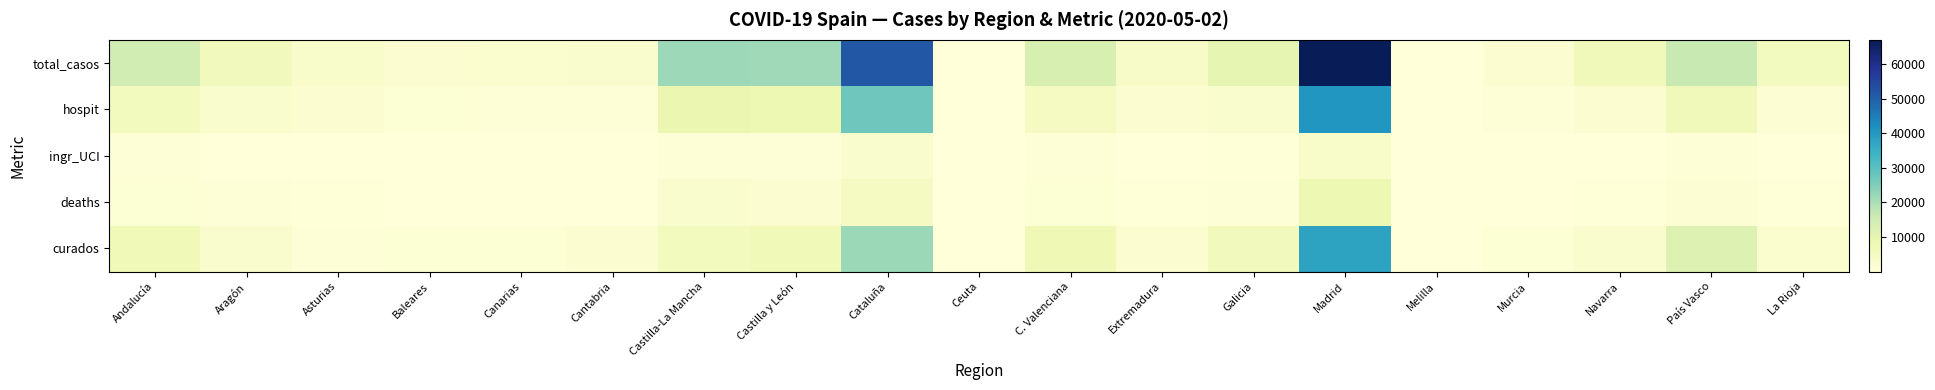

Reading left to right, what are all the values shown in this chart?

total_casos: Andalucía=14349	Aragón=6239	Asturias=2991	Baleares=1991	Canarias=2225	Cantabria=2596	Castilla-La Mancha=21511	Castilla y León=21379	Cataluña=51393	Ceuta=152	C. Valenciana=12834	Extremadura=3722	Galicia=9859	Madrid=67004	Melilla=131	Murcia=1974	Navarra=6447	País Vasco=16246	La Rioja=5258
hospit: Andalucía=5973	Aragón=2526	Asturias=2014	Baleares=1102	Canarias=919	Cantabria=1011	Castilla-La Mancha=8698	Castilla y León=8123	Cataluña=27321	Ceuta=10	C. Valenciana=5204	Extremadura=1618	Galicia=2782	Madrid=40741	Melilla=44	Murcia=645	Navarra=1990	País Vasco=6719	La Rioja=1449
ingr_UCI: Andalucía=738	Aragón=260	Asturias=142	Baleares=167	Canarias=175	Cantabria=79	Castilla-La Mancha=606	Castilla y León=534	Cataluña=2847	Ceuta=4	C. Valenciana=700	Extremadura=108	Galicia=315	Madrid=3431	Melilla=3	Murcia=110	Navarra=133	País Vasco=554	La Rioja=88
deaths: Andalucía=1263	Aragón=762	Asturias=284	Baleares=197	Canarias=141	Cantabria=197	Castilla-La Mancha=2590	Castilla y León=1818	Cataluña=5220	Ceuta=4	C. Valenciana=1269	Extremadura=460	Galicia=569	Madrid=8376	Melilla=2	Murcia=134	Navarra=466	País Vasco=1341	La Rioja=335
curados: Andalucía=7021	Aragón=2624	Asturias=917	Baleares=1294	Canarias=1166	Cantabria=1610	Castilla-La Mancha=5794	Castilla y León=6900	Cataluña=21898	Ceuta=142	C. Valenciana=7506	Extremadura=2090	Galicia=6234	Madrid=37808	Melilla=101	Murcia=1277	Navarra=2494	País Vasco=12155	La Rioja=2312